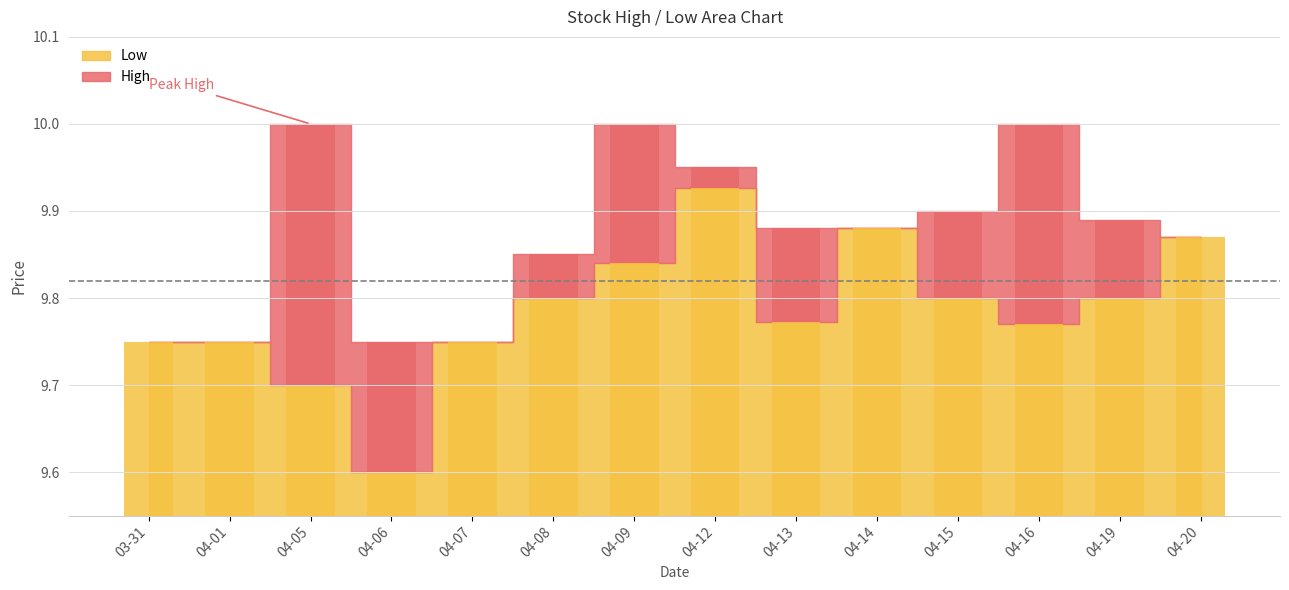

List the labels in order of value, smallest first.

04-06, 04-05, 03-31, 04-01, 04-07, 04-16, 04-13, 04-08, 04-15, 04-19, 04-09, 04-20, 04-14, 04-12